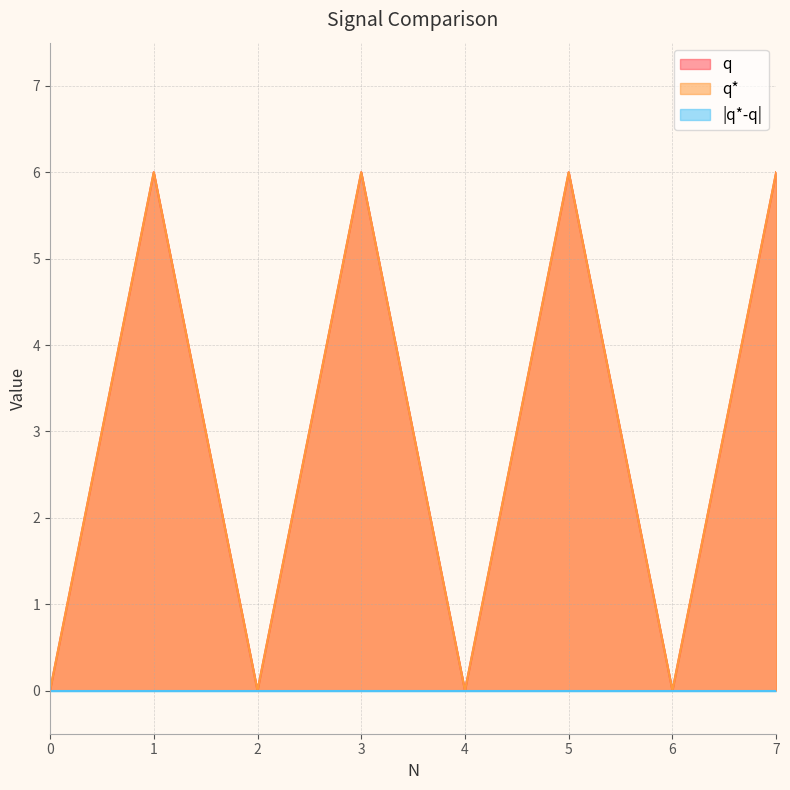

How many lines are shown in the chart?

3